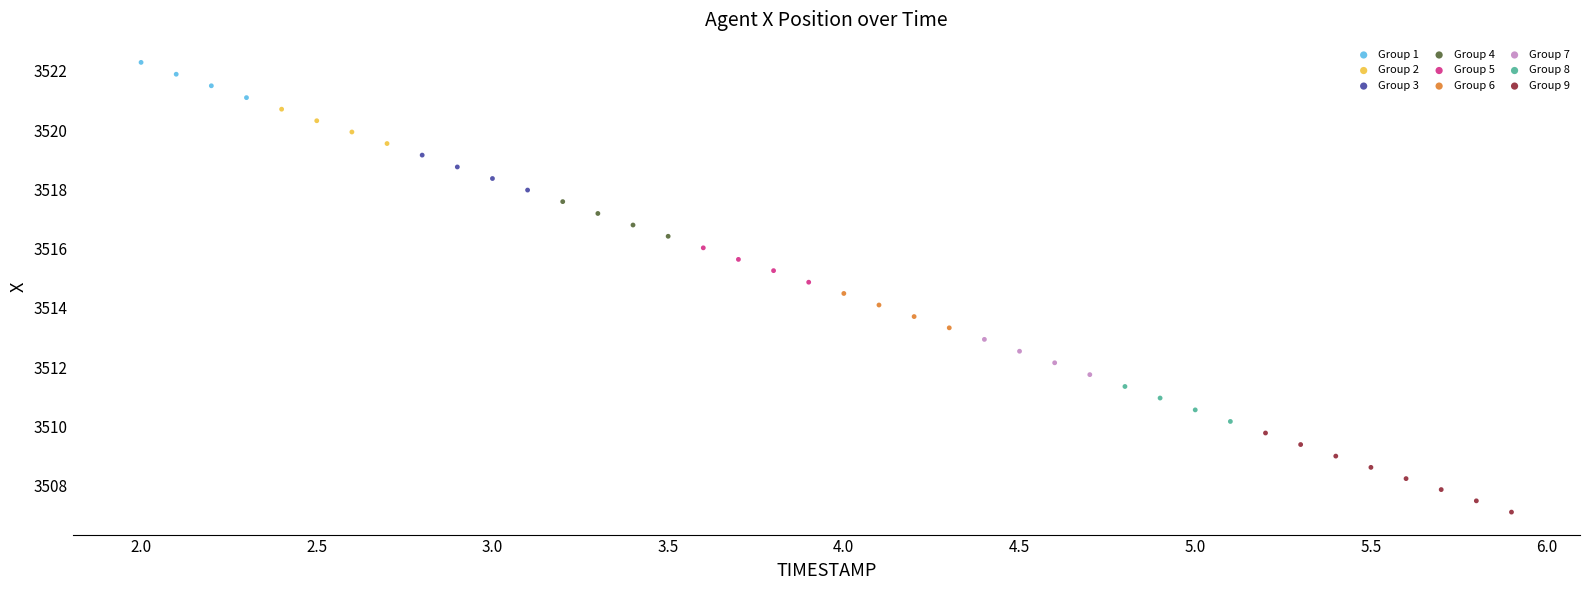

Which series has the largest Y range (max minus min)?

Group 9